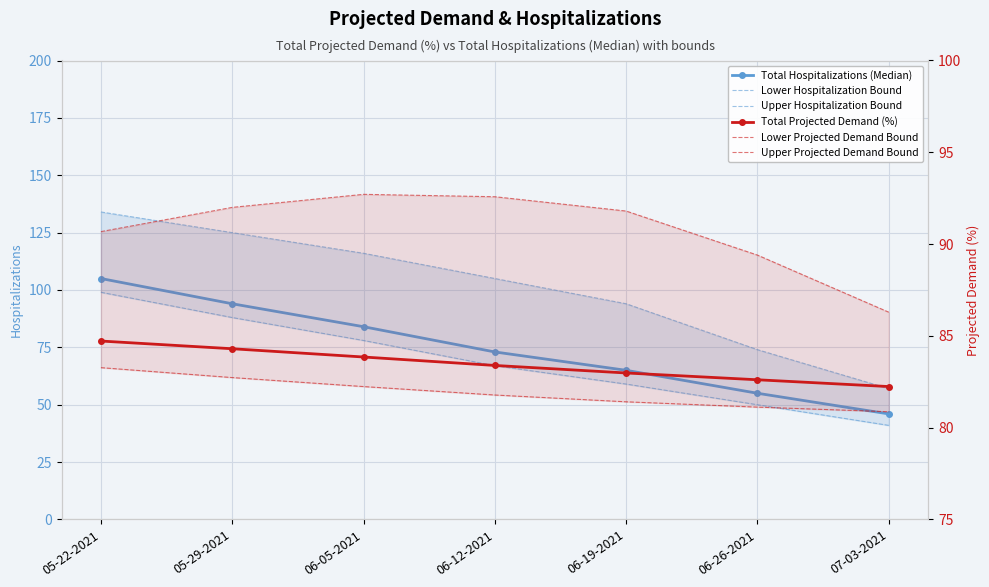

How many interior local peaks does the Upper Projected Demand Bound series have?

1